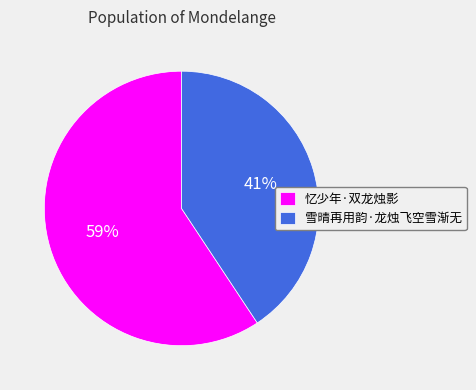

How many slices are in this pie chart?

2